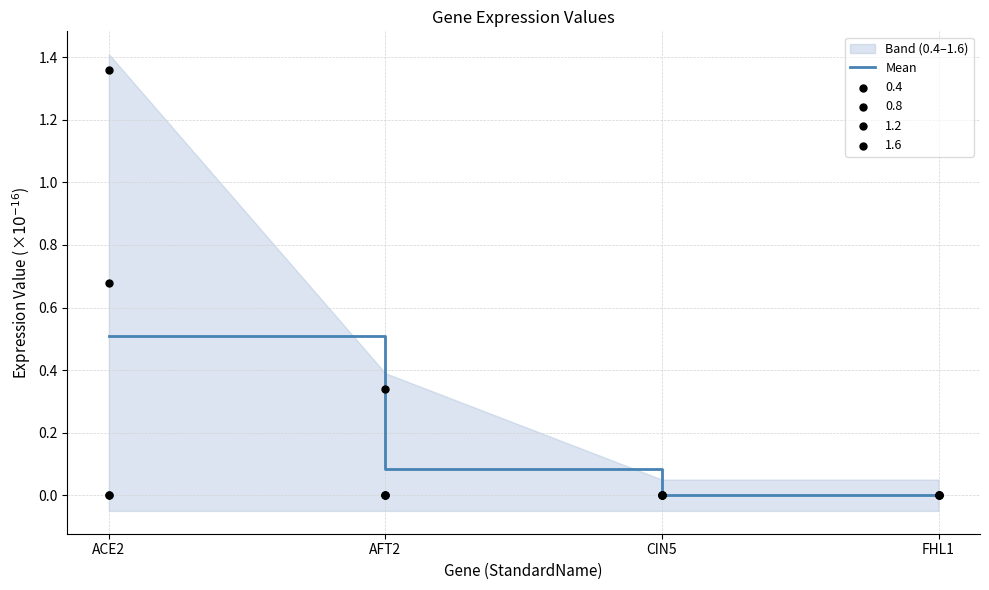

What is the change in value from AFT2 to FHL1?

-0.1